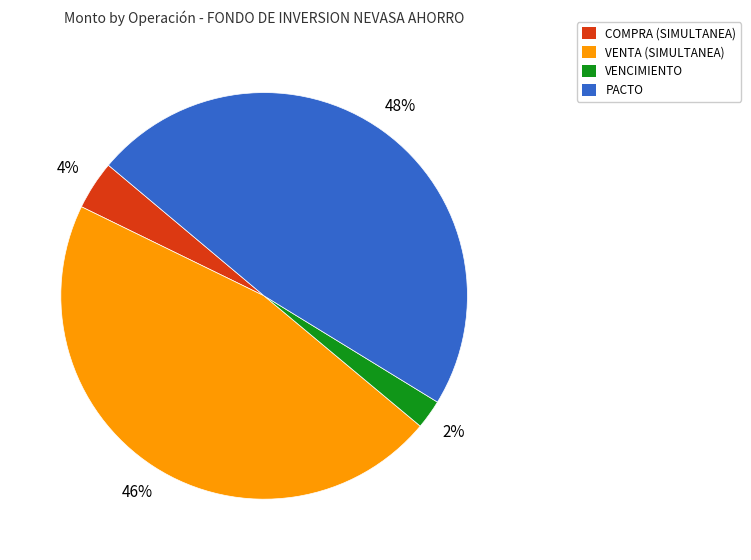

Is there a majority slice in this chart?

No